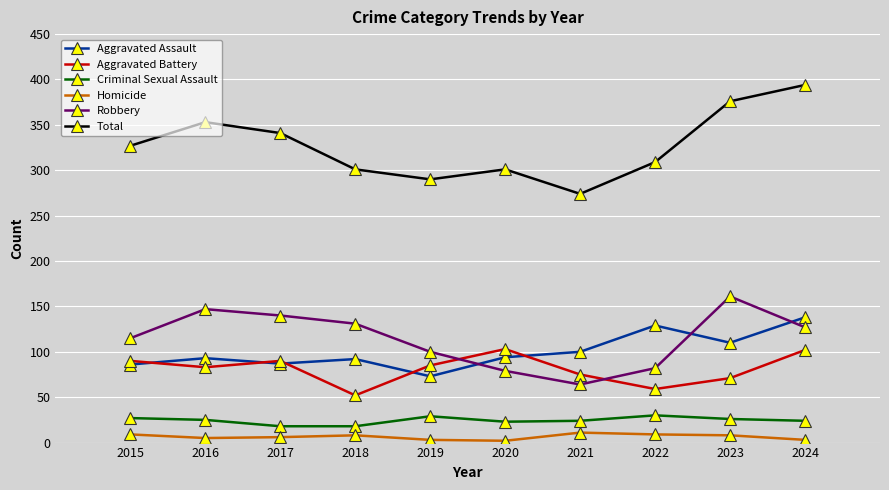

Is the value of Criminal Sexual Assault at 2023 greater than the value of Robbery at 2016?

No